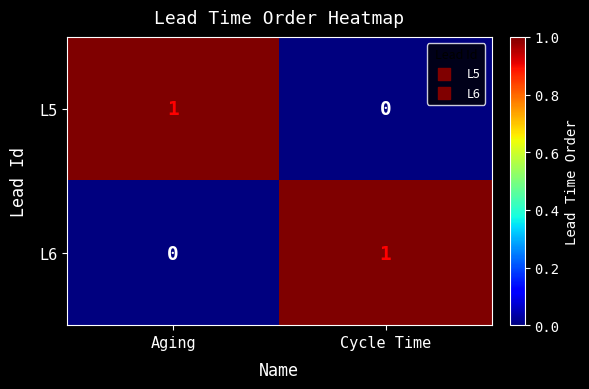

At which label is L5 closest to 0?

Cycle Time